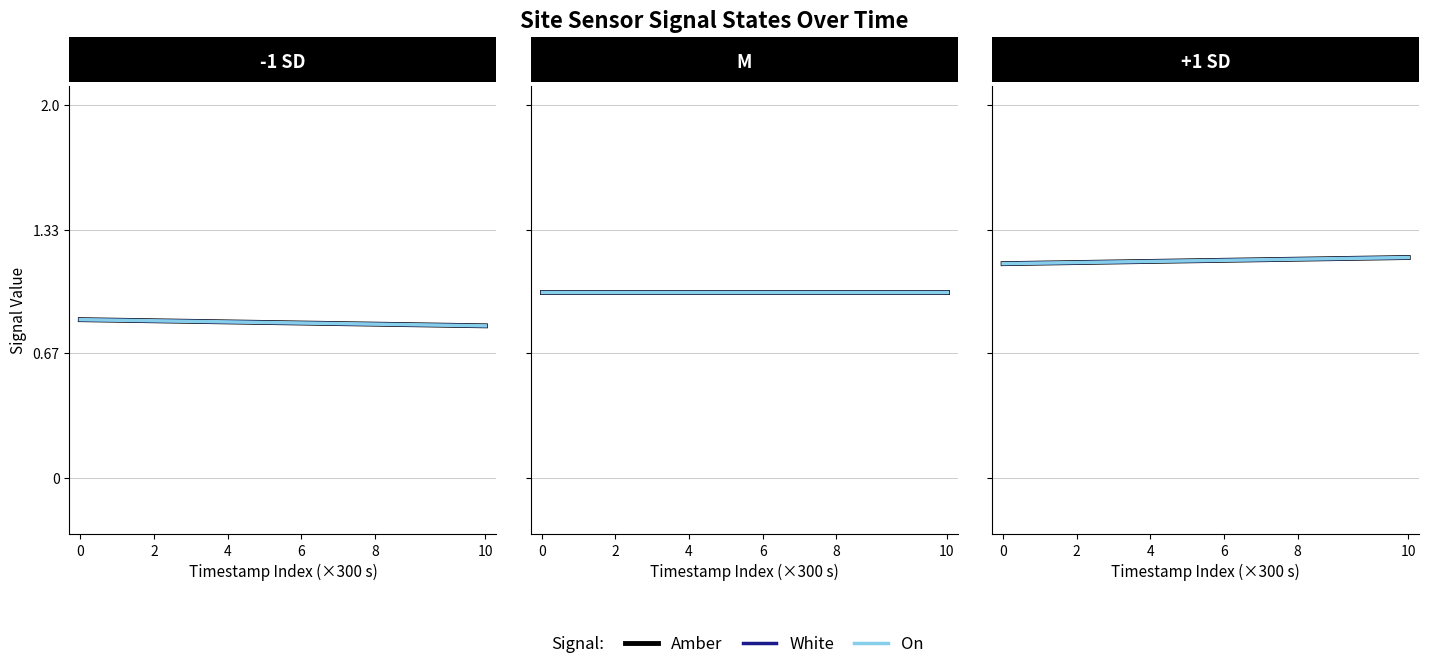

Which series has the largest range (max minus min)?

Amber